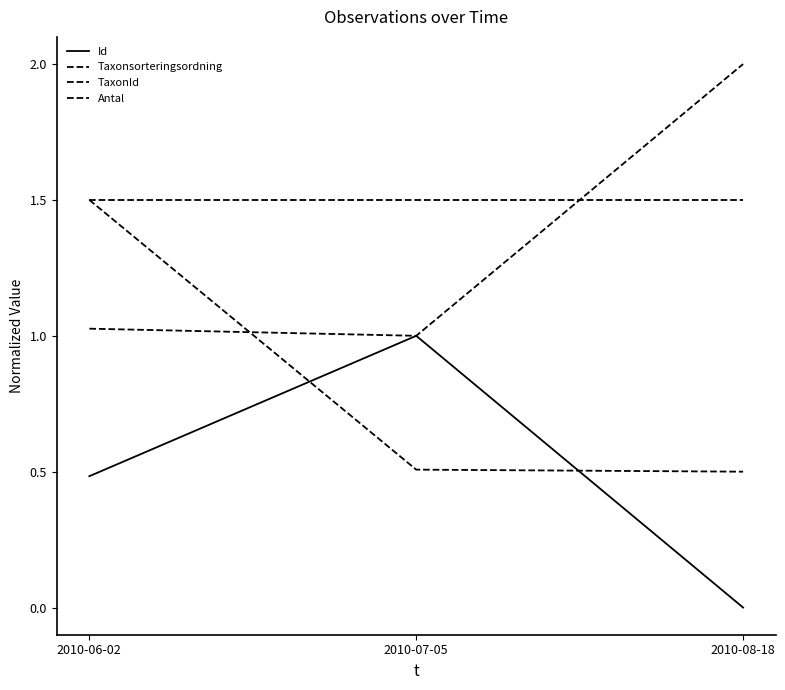

How many lines are shown in the chart?

4